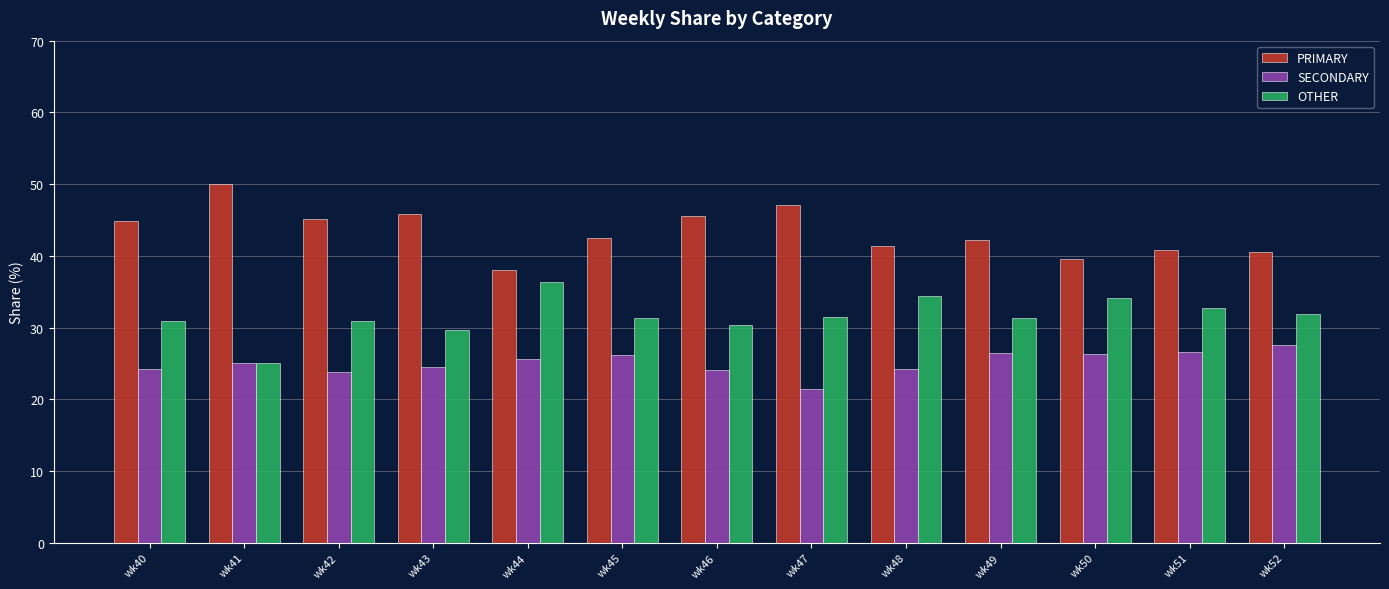

What is the value of the OTHER bar at the 10th from the left?

31.3